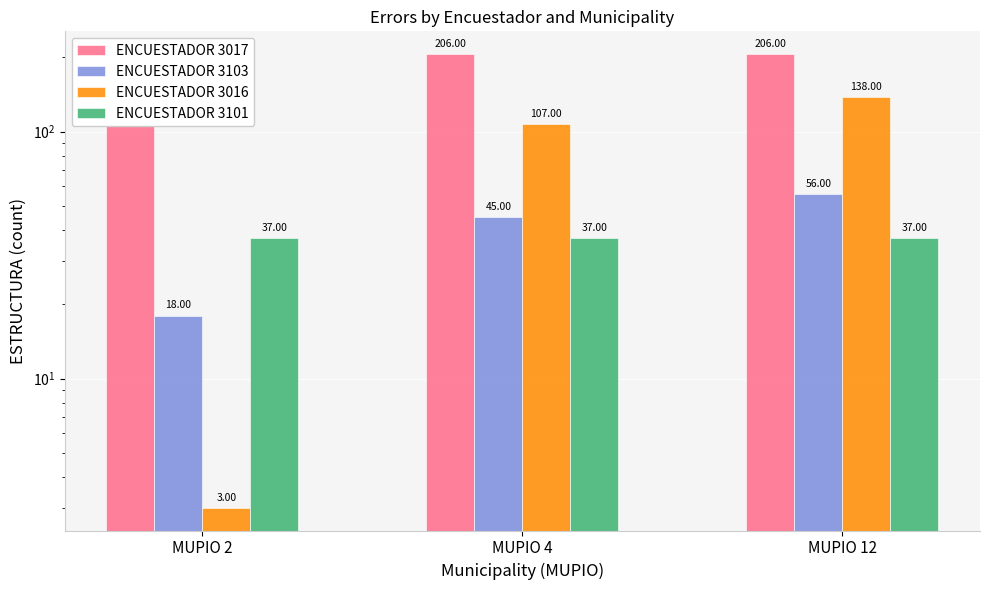

Which series has the widest spread of values?

ENCUESTADOR 3016